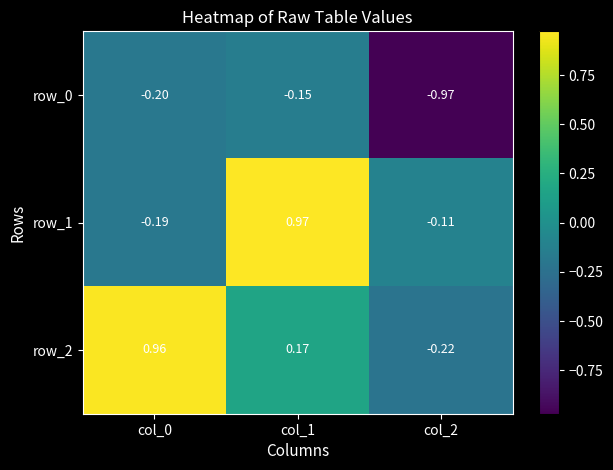

Is the value of row_0 at col_1 greater than the value of row_1 at col_0?

Yes